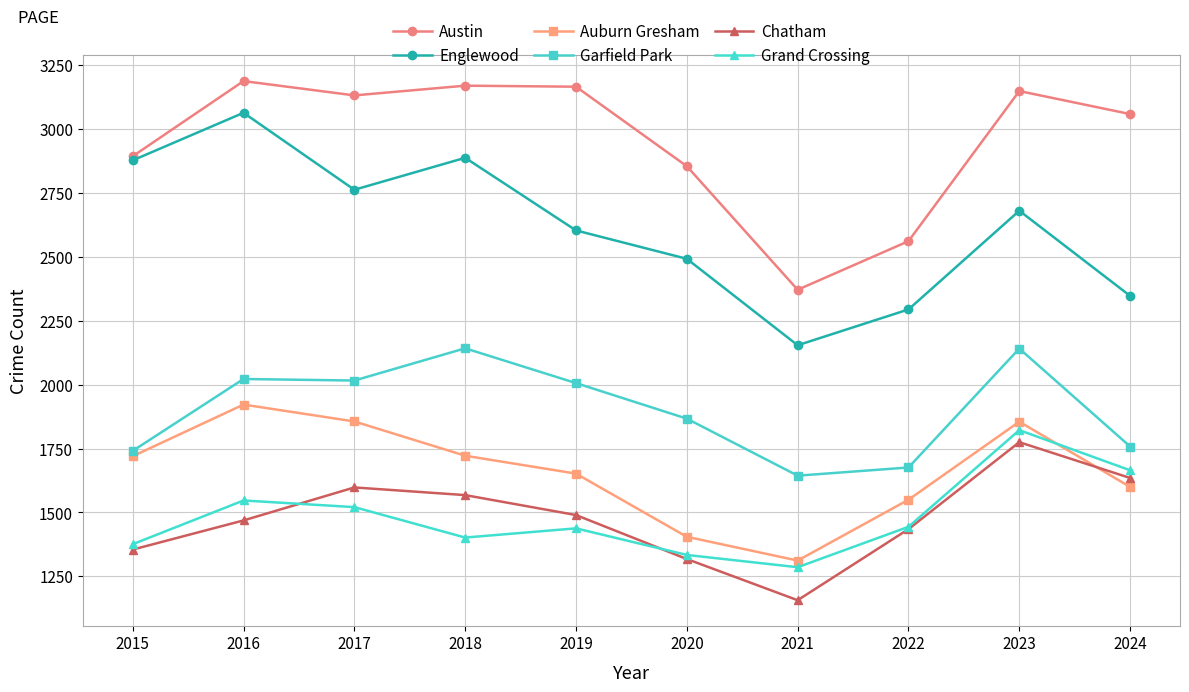

True or false: Chatham has a value of 588 at 2020.

False